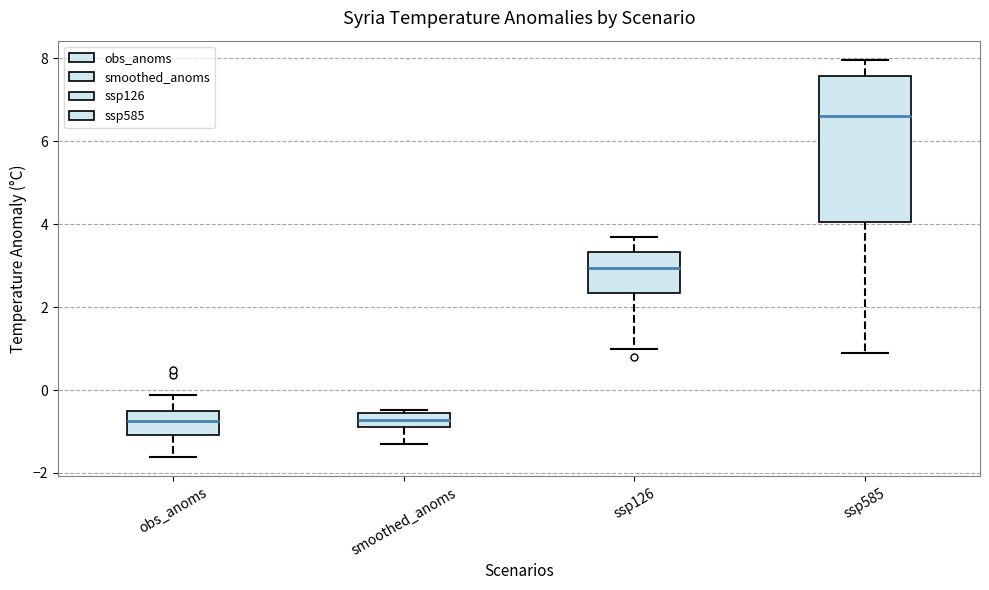

Reading left to right, transcribe this box plot: for each box, give where its median line is, the range the box spans, and where its two whiskers end, as read against the y-axis. The values are not printed on the chart, so give them approximately, as read against the axis.

obs_anoms: median -0.8, box -1.0 to -0.6, whiskers -1.6 to -0.2
smoothed_anoms: median -0.8 (inside the box), box -0.8 to -0.6, whiskers -1.2 to -0.4
ssp126: median 3.0, box 2.4 to 3.4, whiskers 1.0 to 3.8
ssp585: median 6.6, box 4.0 to 7.6, whiskers 1.0 to 8.0